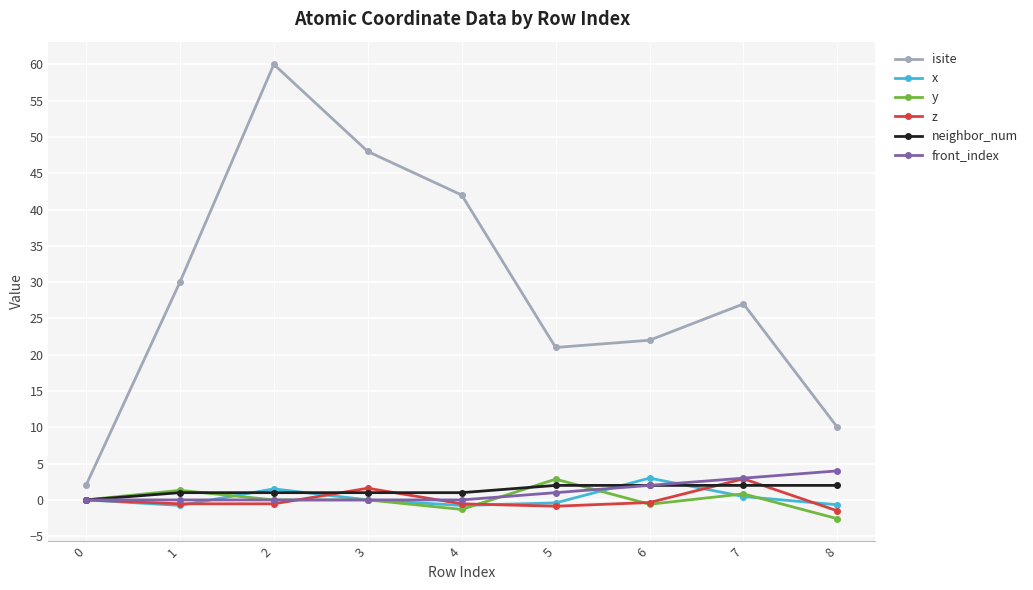

Which series has the largest total across all categories?

isite